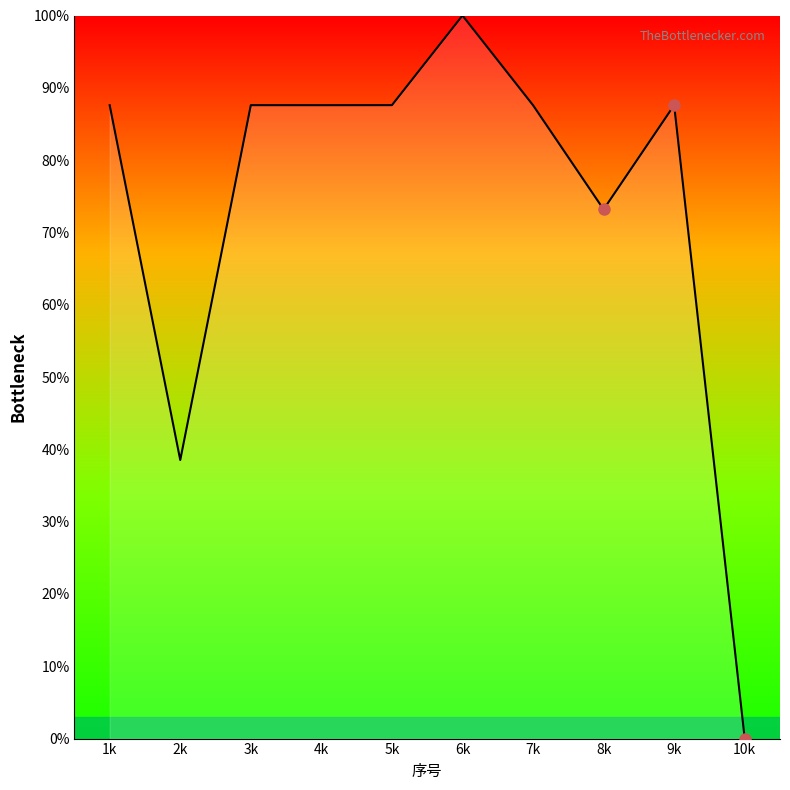

At which category does the chart reach its minimum across all series?

10k